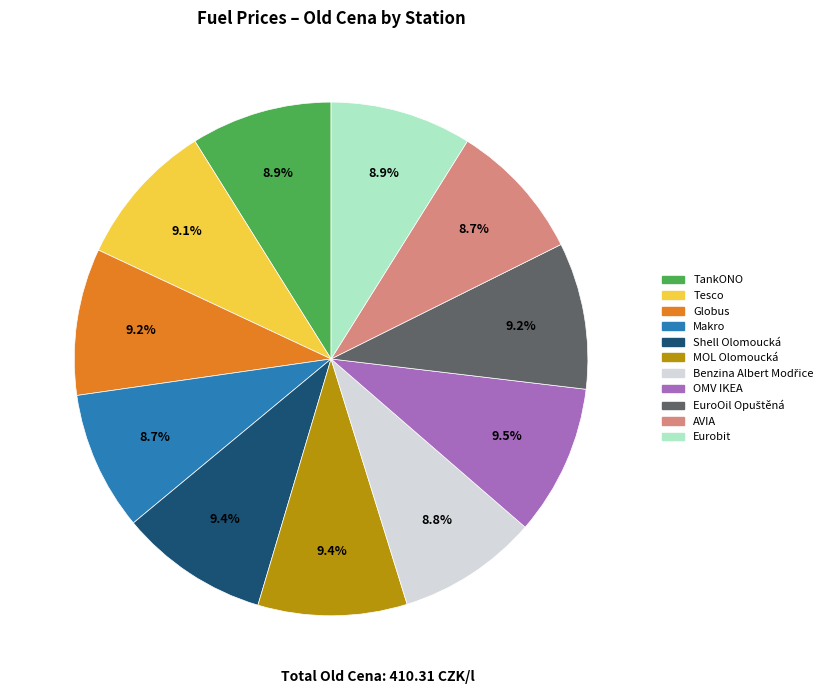

Approximately how many times larger is the value at Eurobit compared to Globus?

1.0